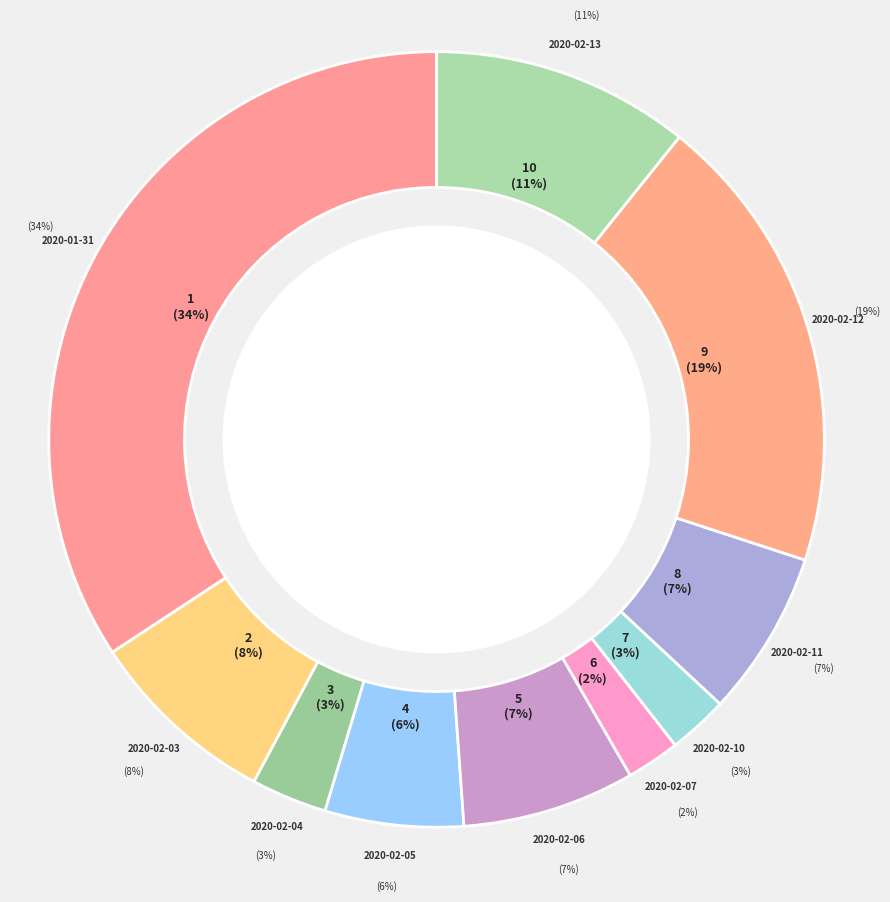

What is the largest slice in the pie chart?

2020-01-31